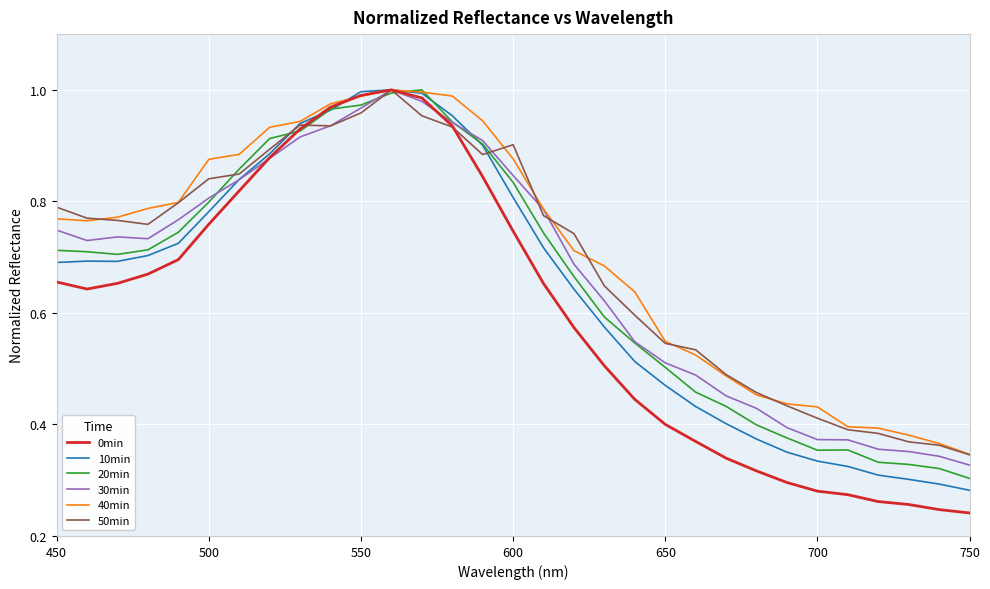

Which series has the largest range (max minus min)?

0min